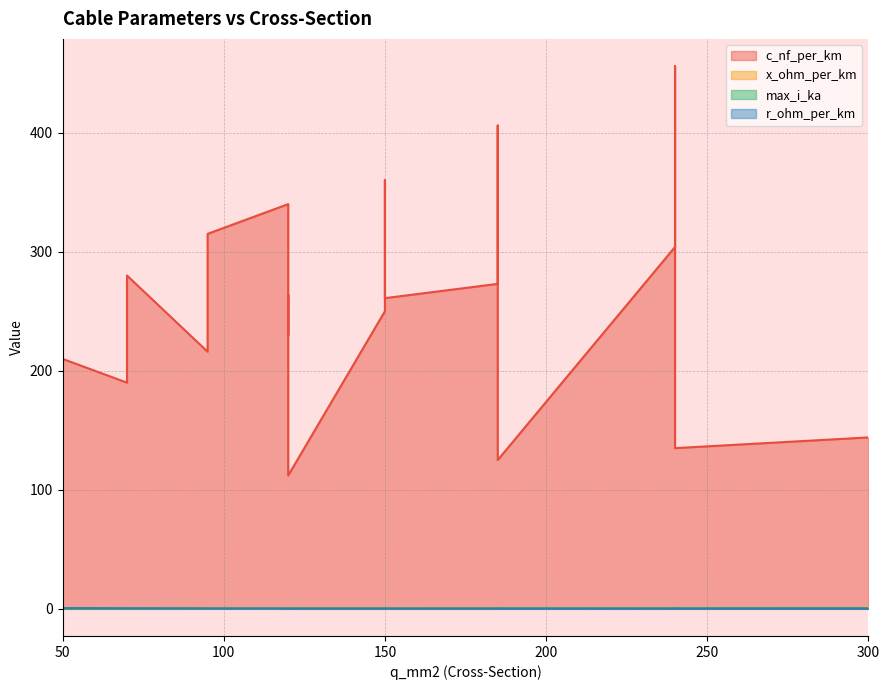

What is the minimum value for x_ohm_per_km?

0.1